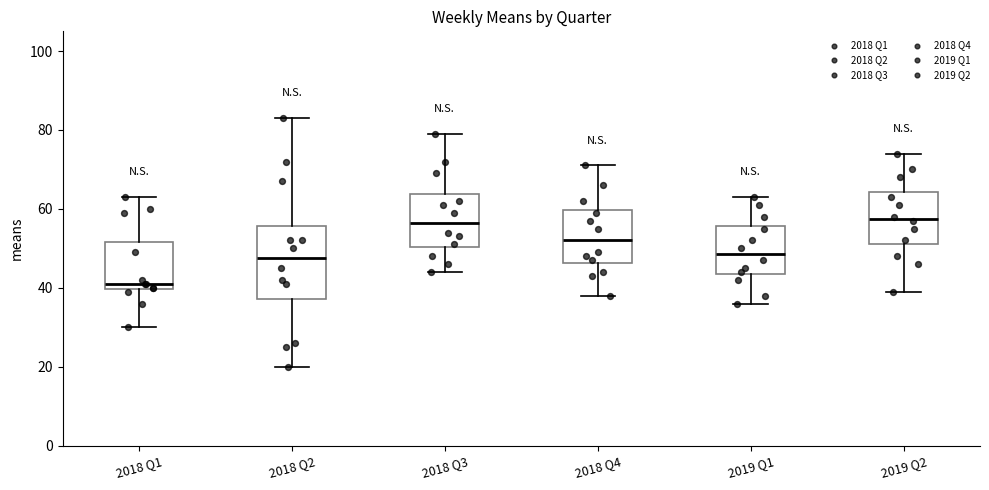

Reading left to right, read every box against the y-axis: the position of its median line, the range the box covers, and the ends of its whiskers. The values are not printed on the chart, so give them approximately, as read against the axis.

2018 Q1: median 42, box 40 to 52, whiskers 30 to 64
2018 Q2: median 48, box 38 to 56, whiskers 20 to 84
2018 Q3: median 56, box 50 to 64, whiskers 44 to 80
2018 Q4: median 52, box 46 to 60, whiskers 38 to 72
2019 Q1: median 48, box 44 to 56, whiskers 36 to 64
2019 Q2: median 58, box 52 to 64, whiskers 40 to 74